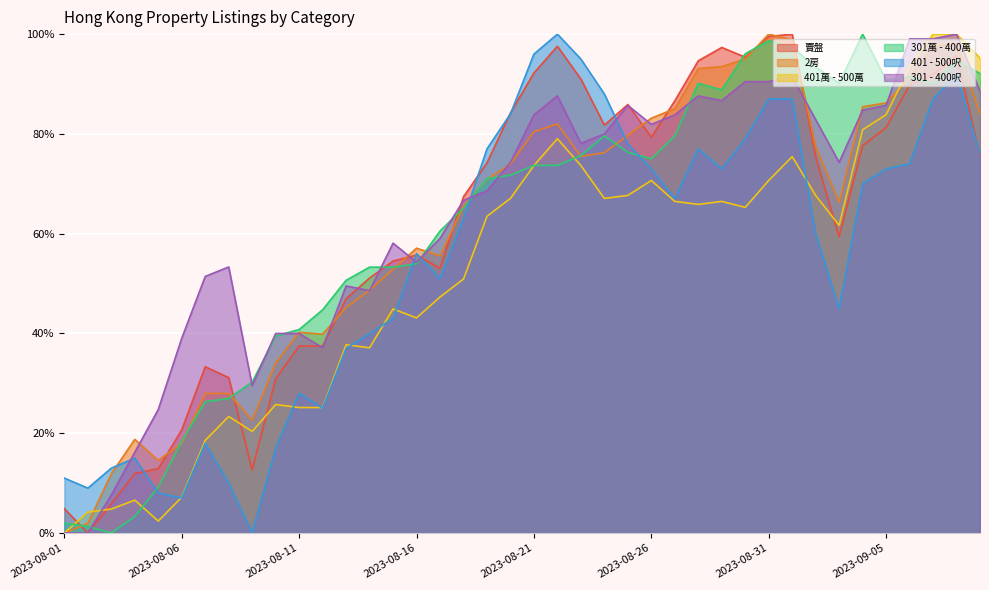

How many lines are shown in the chart?

6